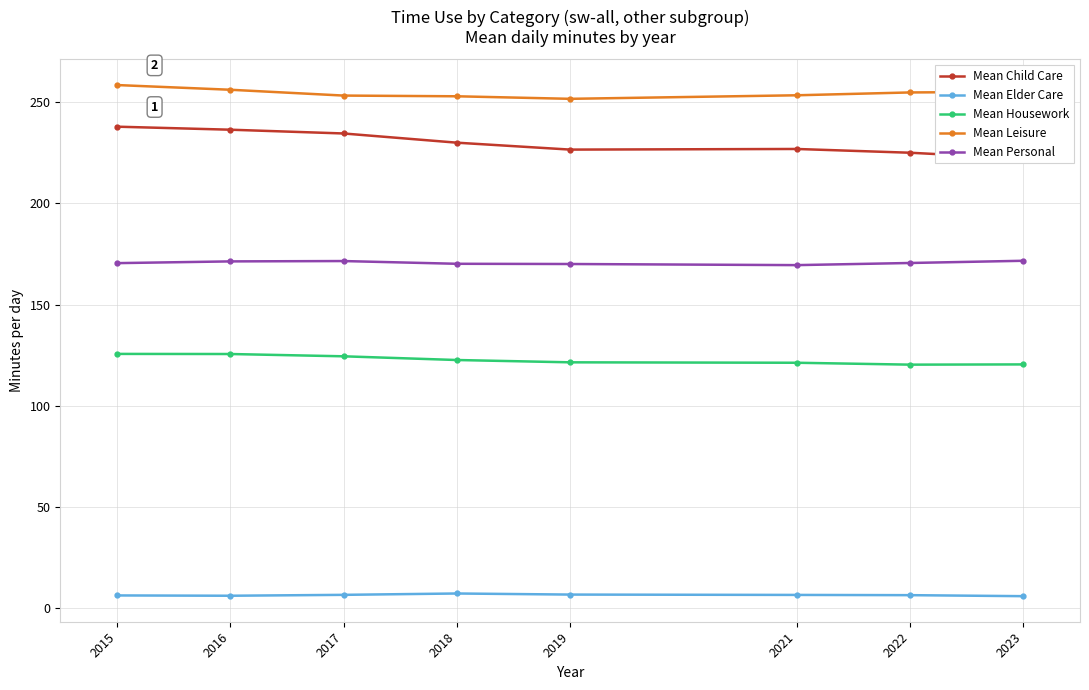

How many lines are shown in the chart?

5